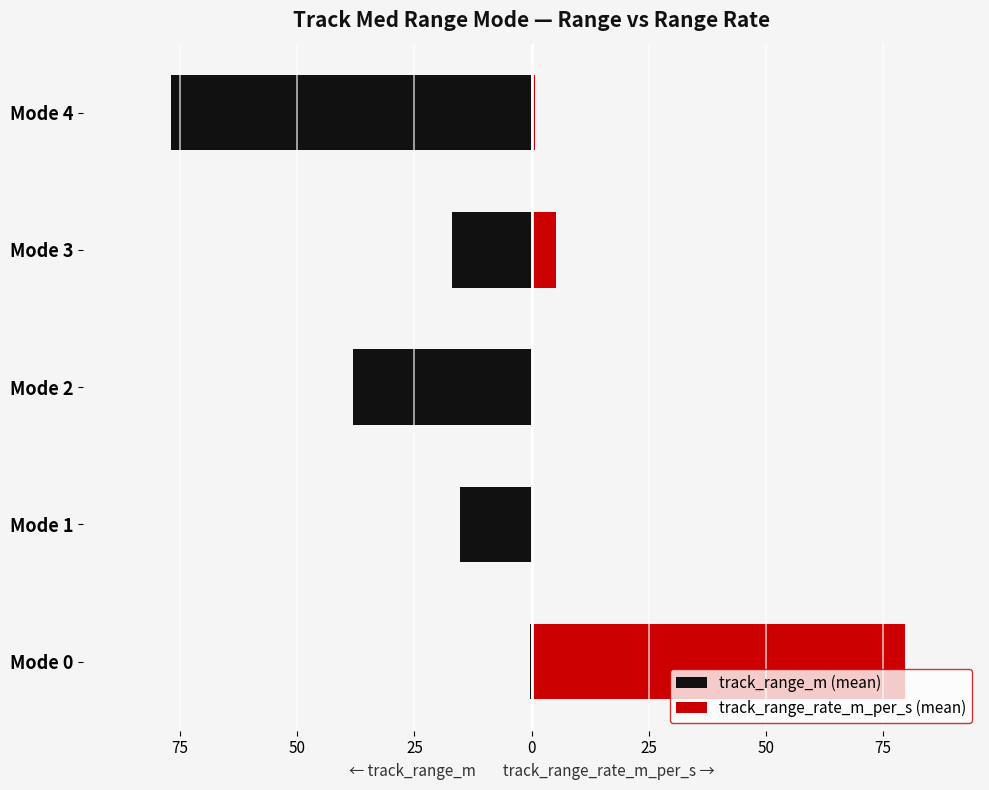

How many bars are there in total?

10